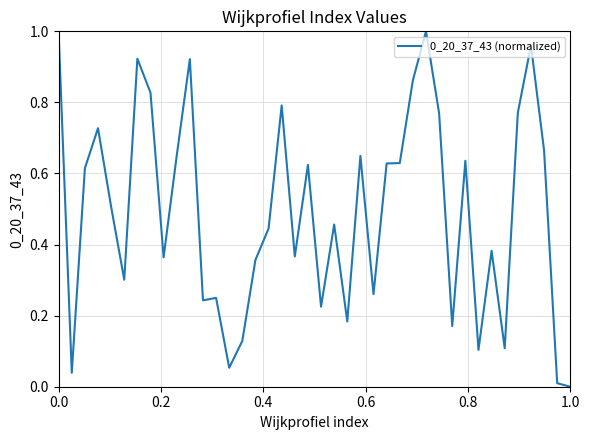

Does the chart display data point markers on the line(s)?

No